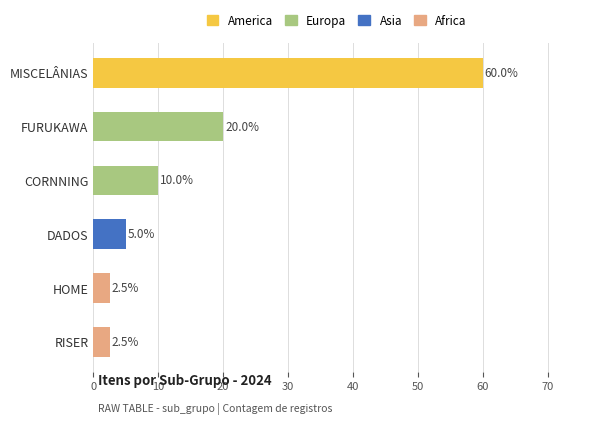

What is the average value?

16.7